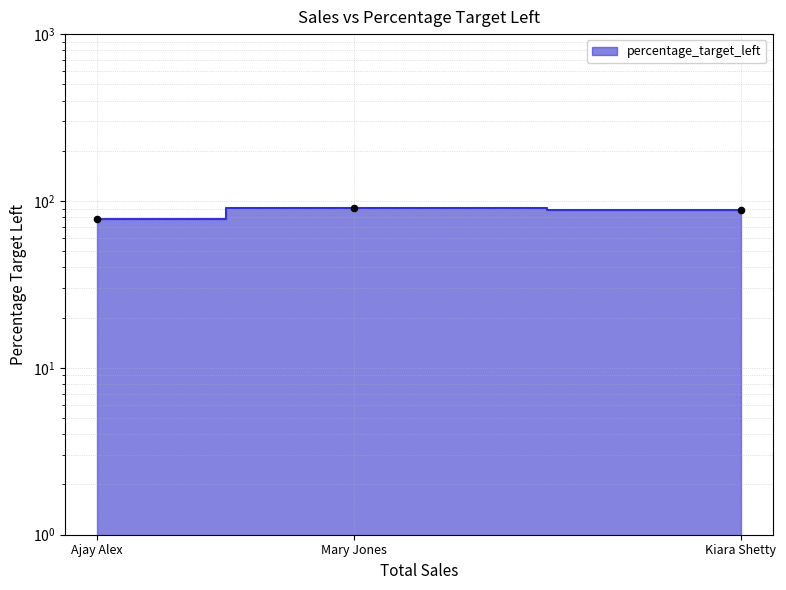

Between Kiara Shetty and Mary Jones, which is larger?

Mary Jones